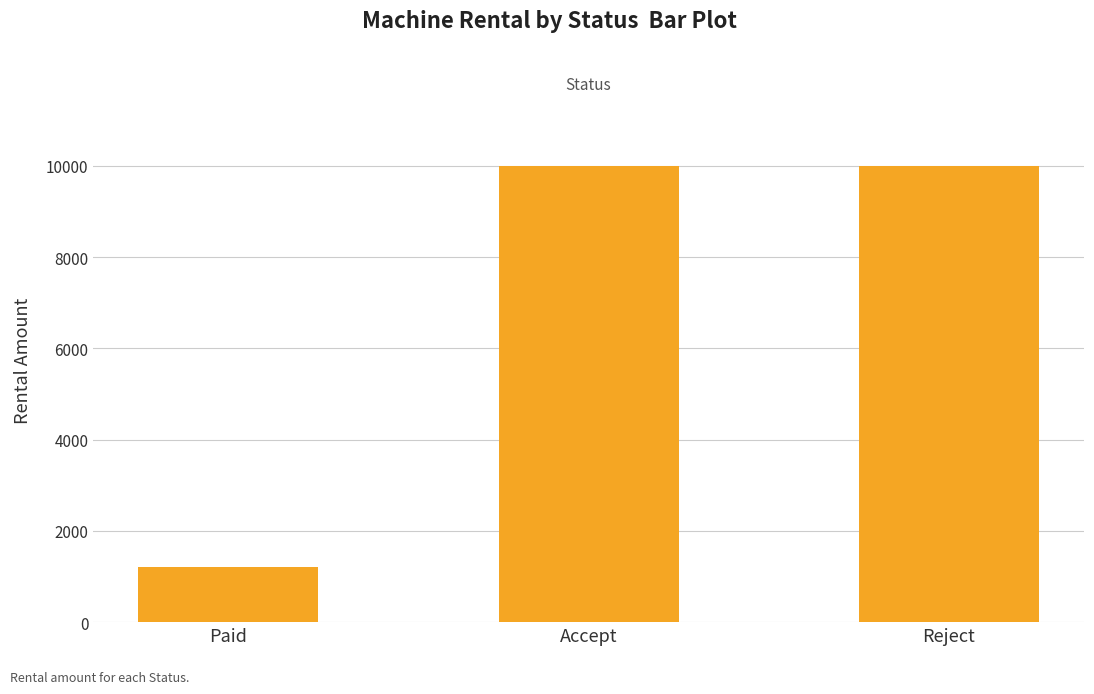

Does the chart contain any negative values?

No